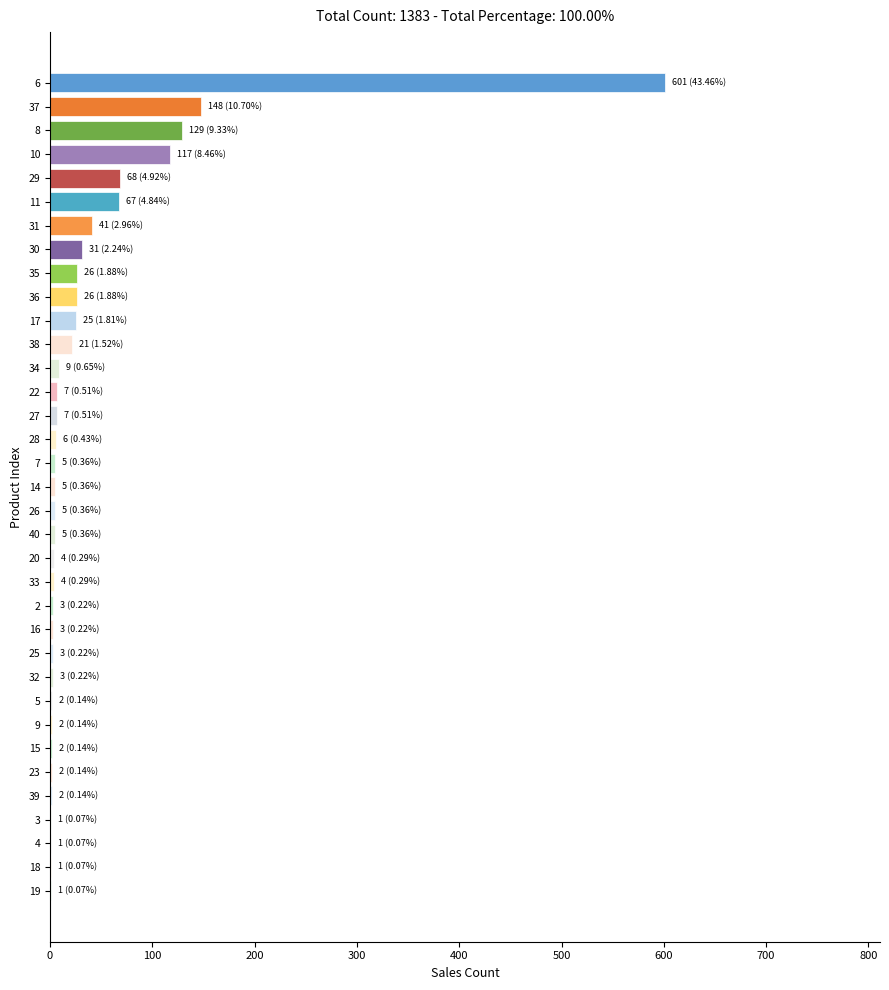

Count the number of data series in this chart.

1